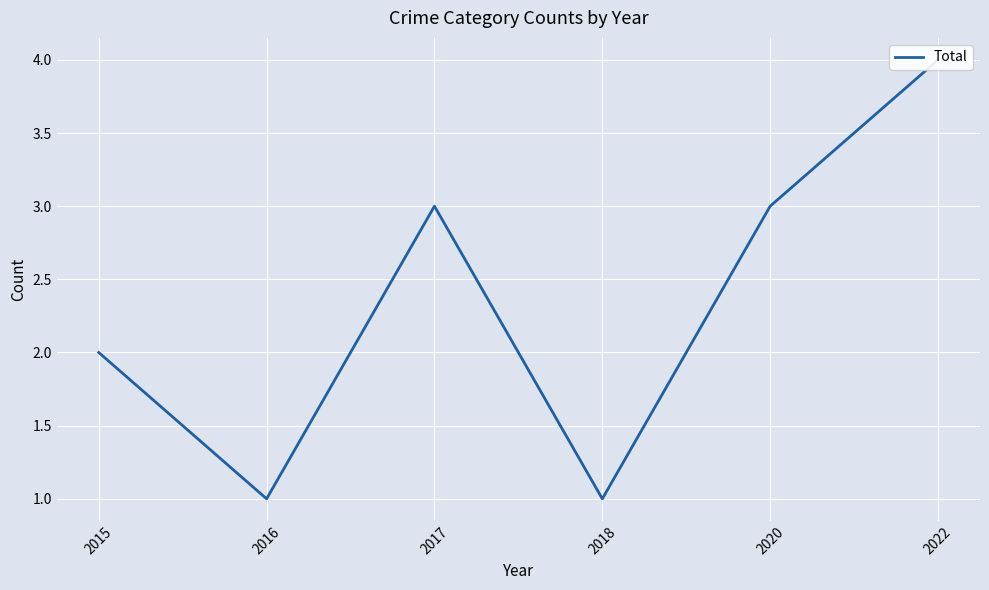

Where is the first local minimum?

2016